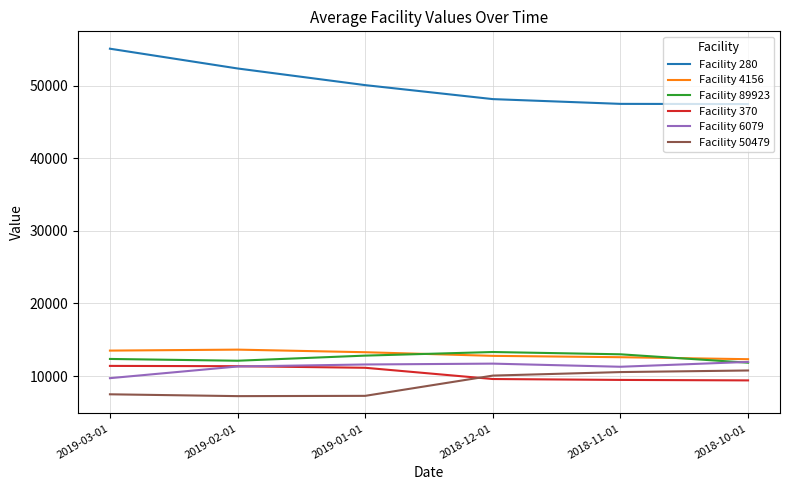

The Facility 370 series shows 16537.3 at 2018-10-01. True or false?

False